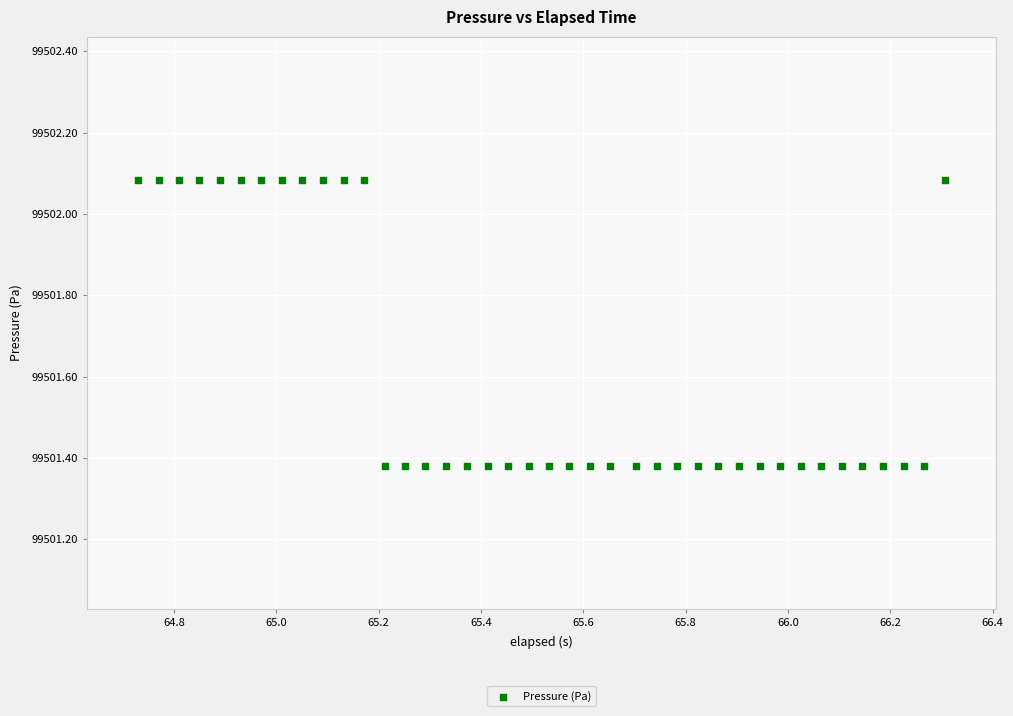

What is the range of Y values (max minus min)?

0.7